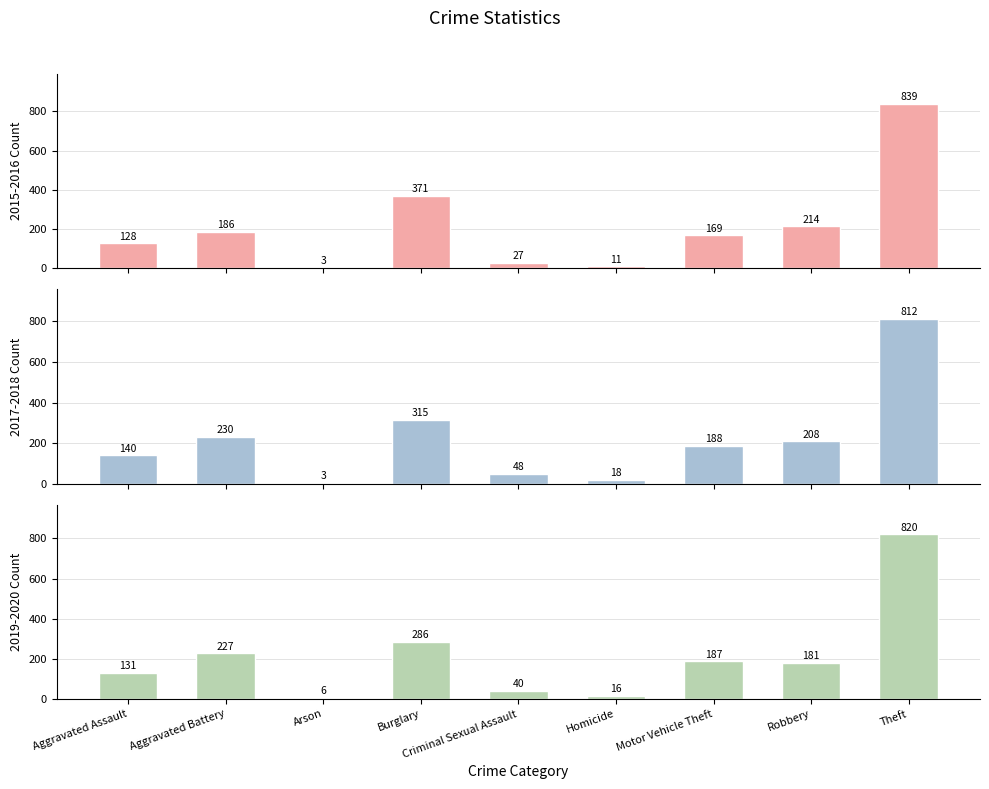

How many values in the 2019-2020 Count series exceed 181?

4